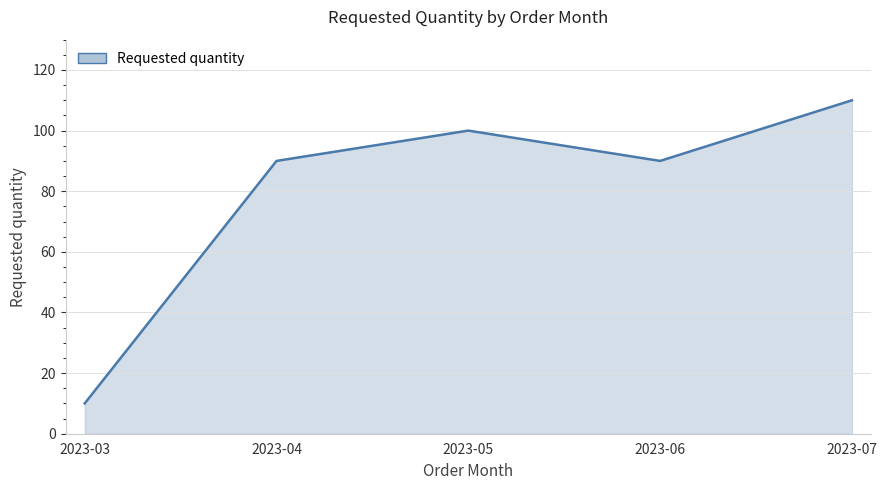

Reading left to right, what are all the values shown in this chart?

10	90	100	90	110